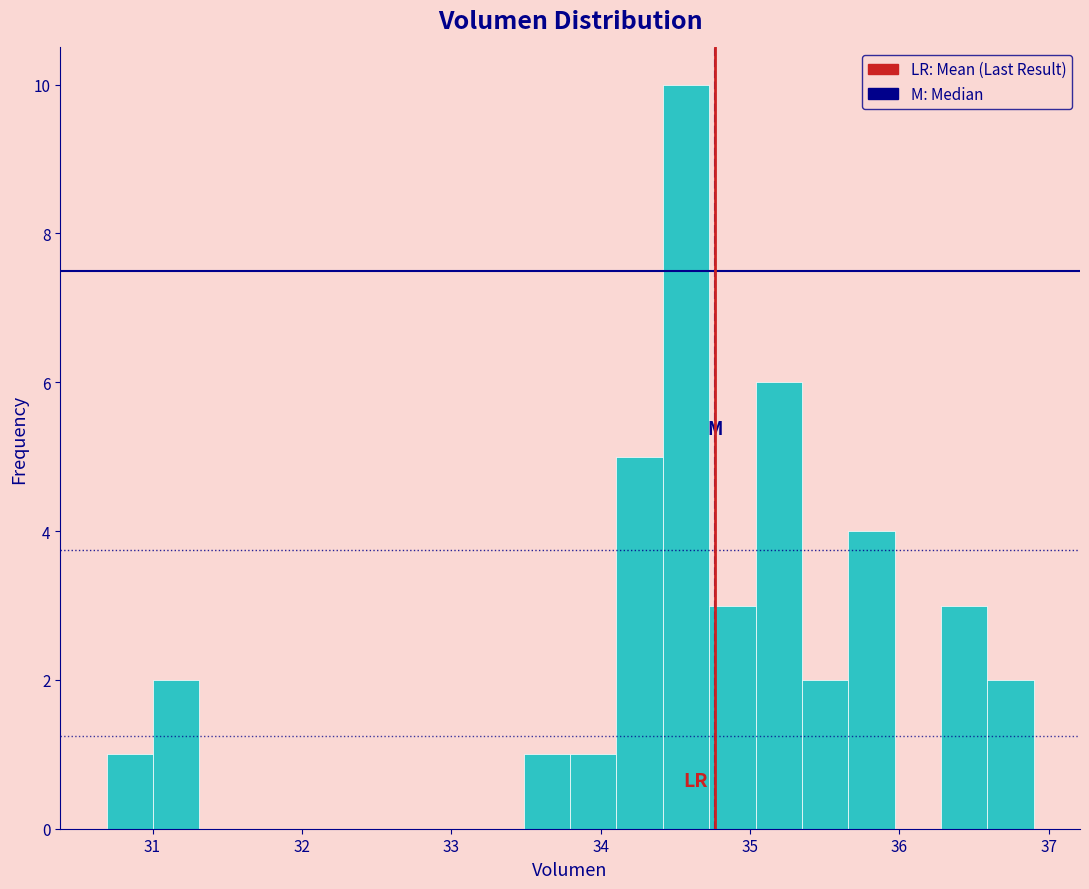

Read against the x-axis, roughly where is the centre of the tallest bar?

34.6